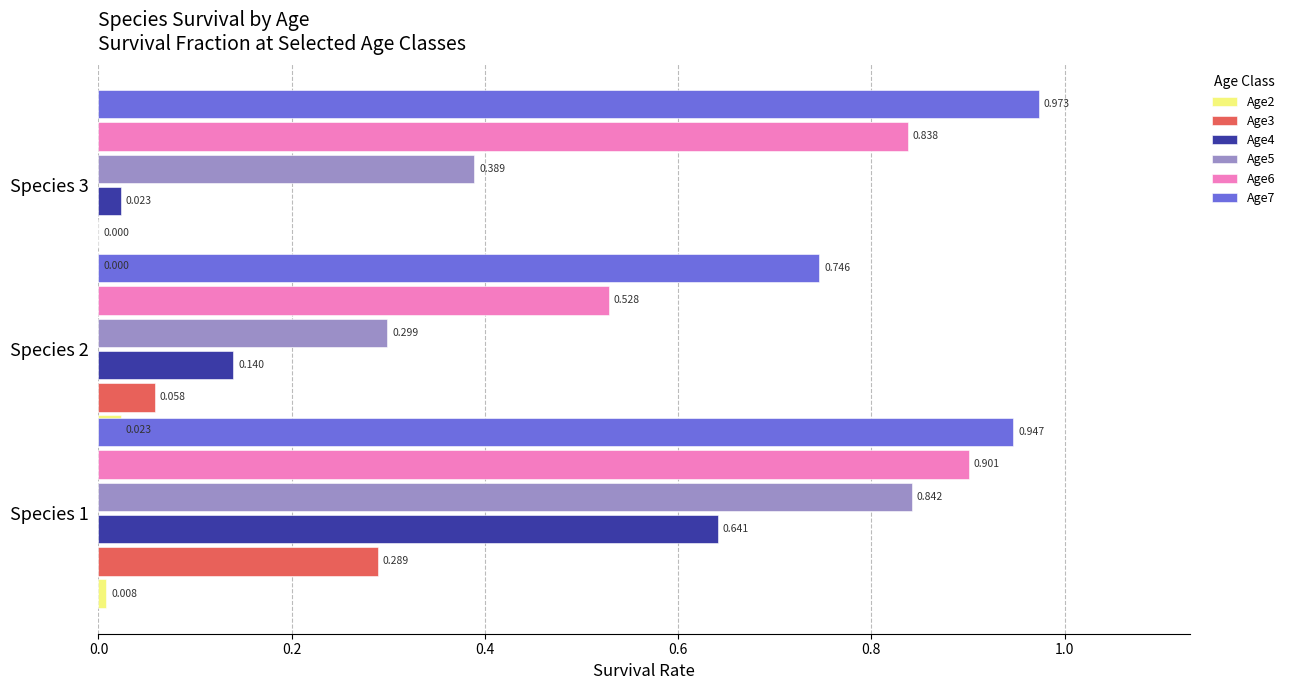

Reading right to left, what are all the values shown in this chart?

Age2: 0.0	0.0	0.0
Age3: 0.0	0.1	0.3
Age4: 0.0	0.1	0.6
Age5: 0.4	0.3	0.8
Age6: 0.8	0.5	0.9
Age7: 1.0	0.7	0.9